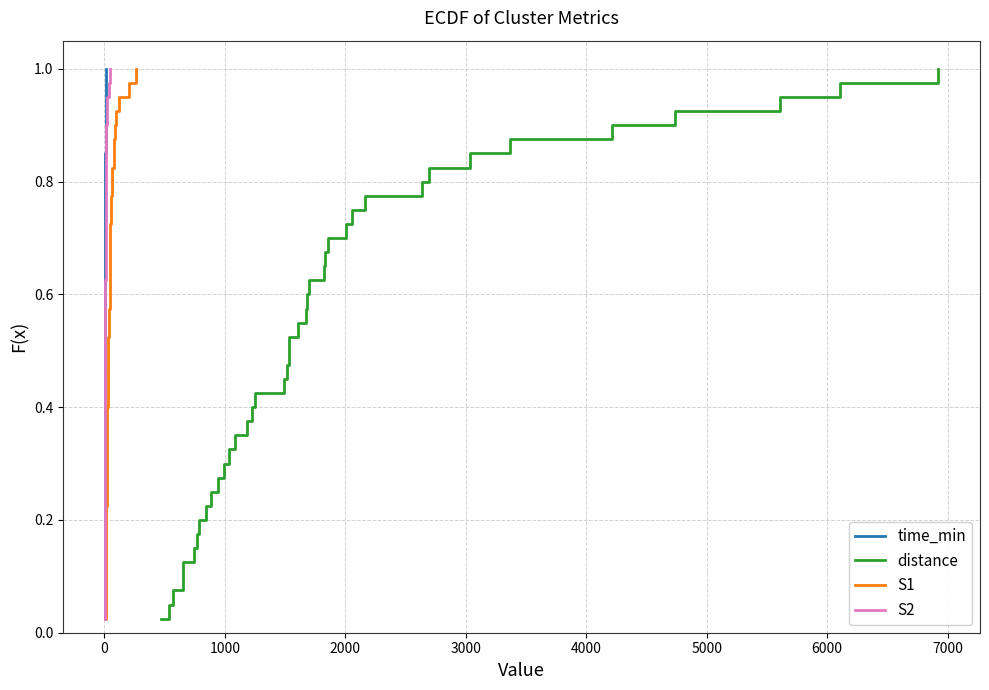

List the series in order of their peak value, lowest first.

time_min, distance, S1, S2